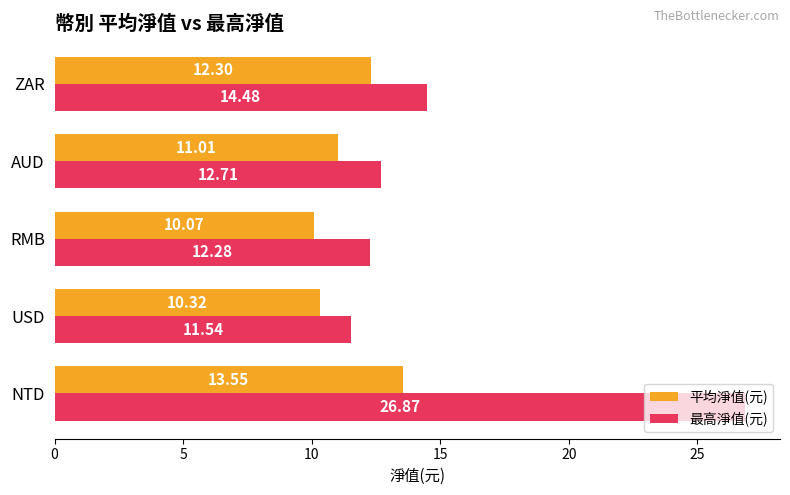

What are all the series names shown in the legend?

平均淨值(元), 最高淨值(元)